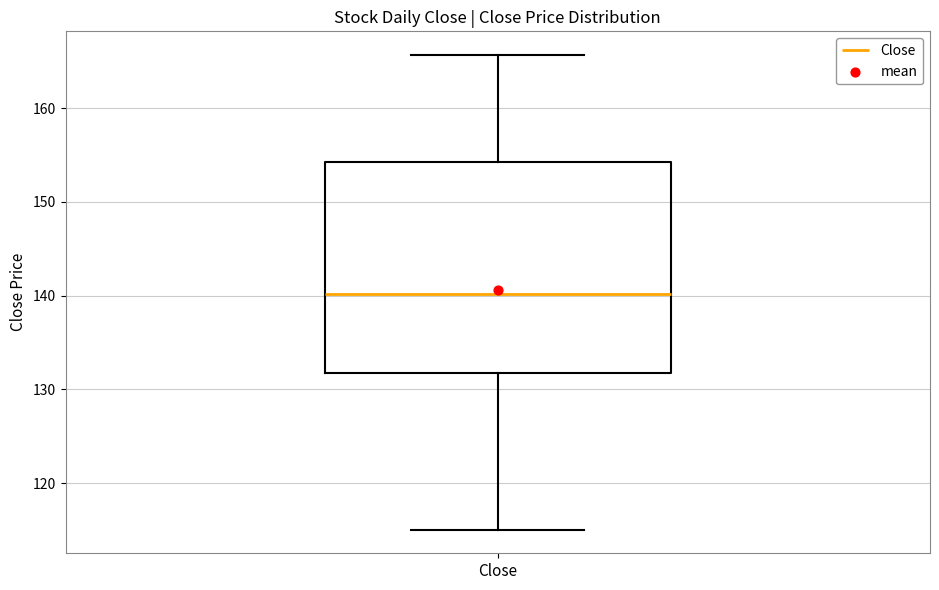

Transcribe this box plot: give where the median line is, the range the box spans, and where the two whiskers end, as read against the y-axis. The values are not printed on the chart, so give them approximately, as read against the axis.

median 140, box 132 to 154, whiskers 115 to 166